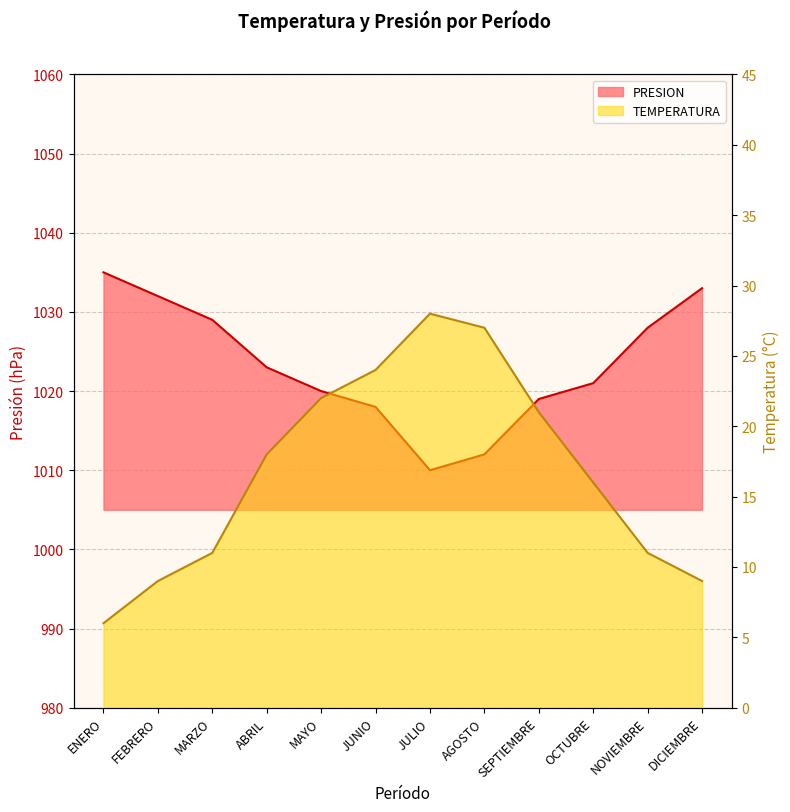

True or false: PRESION and TEMPERATURA intersect in this chart.

False